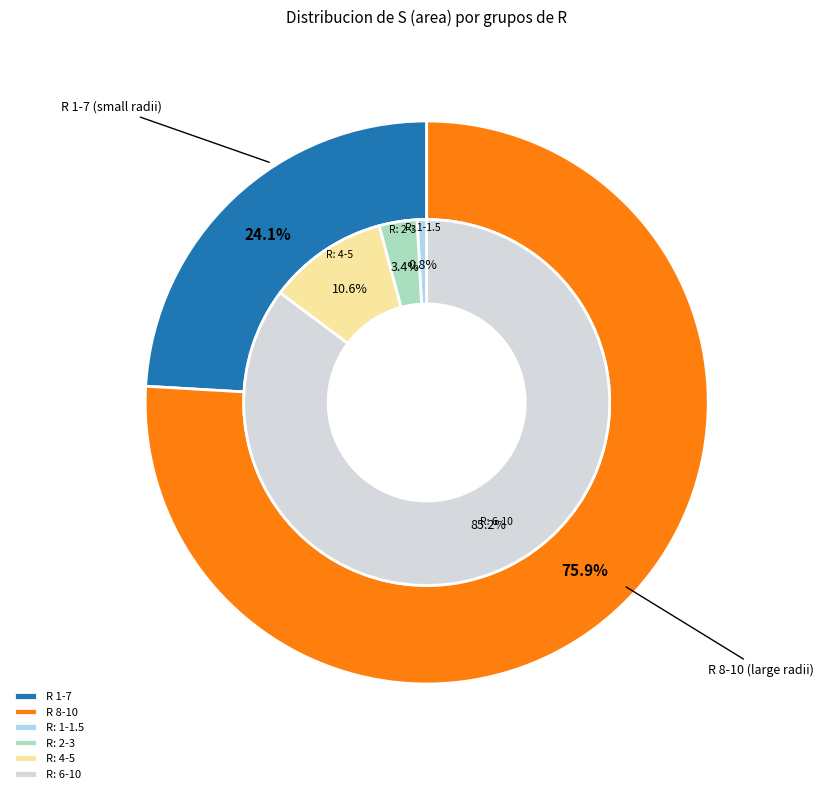

Combined, do 10 and 2 account for over 50%?

No